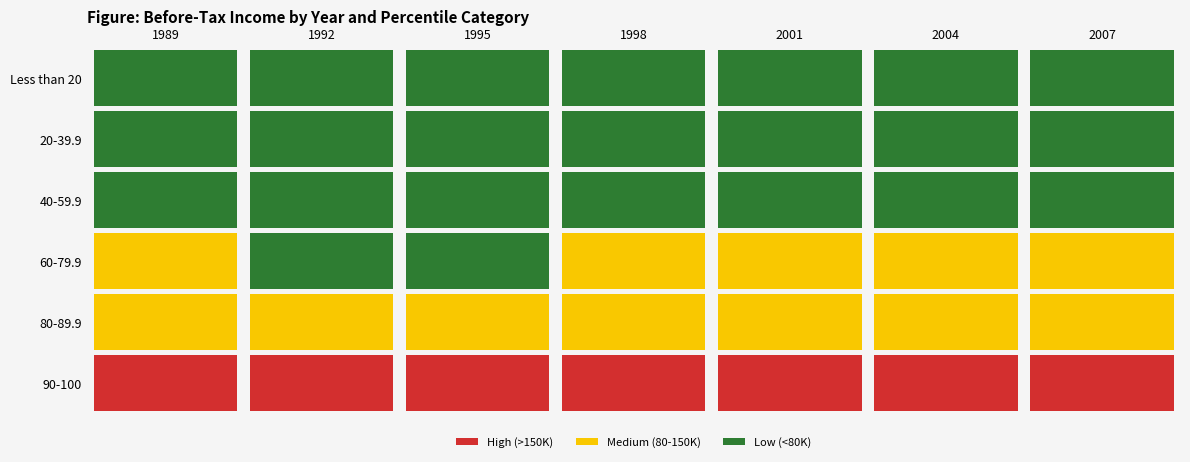

At which category is the sum across all series the highest?

2007